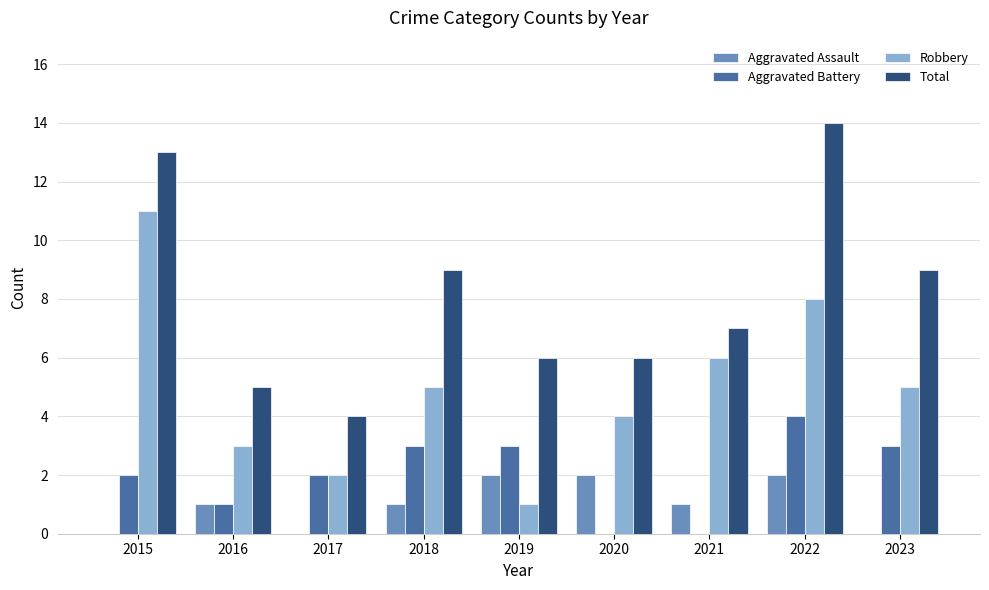

Which category has the highest value across all series?

2022